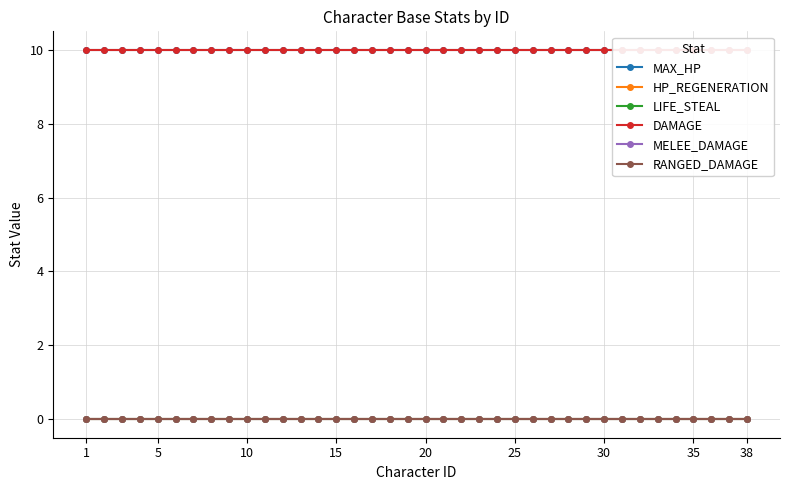

Does the chart display data point markers on the line(s)?

Yes